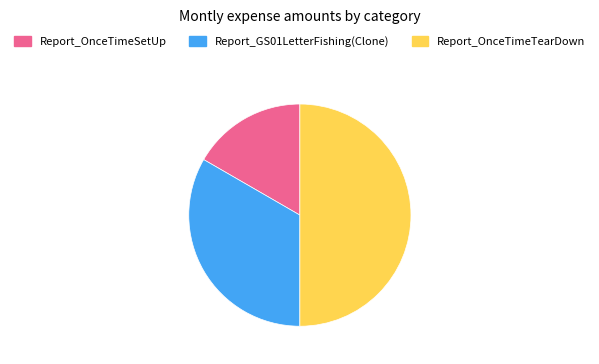

What is the largest slice in the pie chart?

Report_OnceTimeTearDown